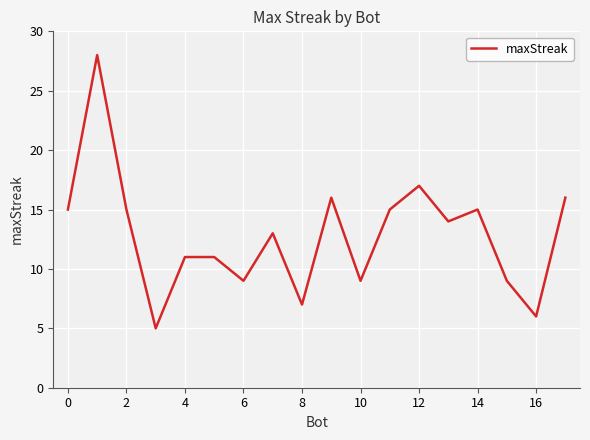

What is the maximum value shown in the chart?

28